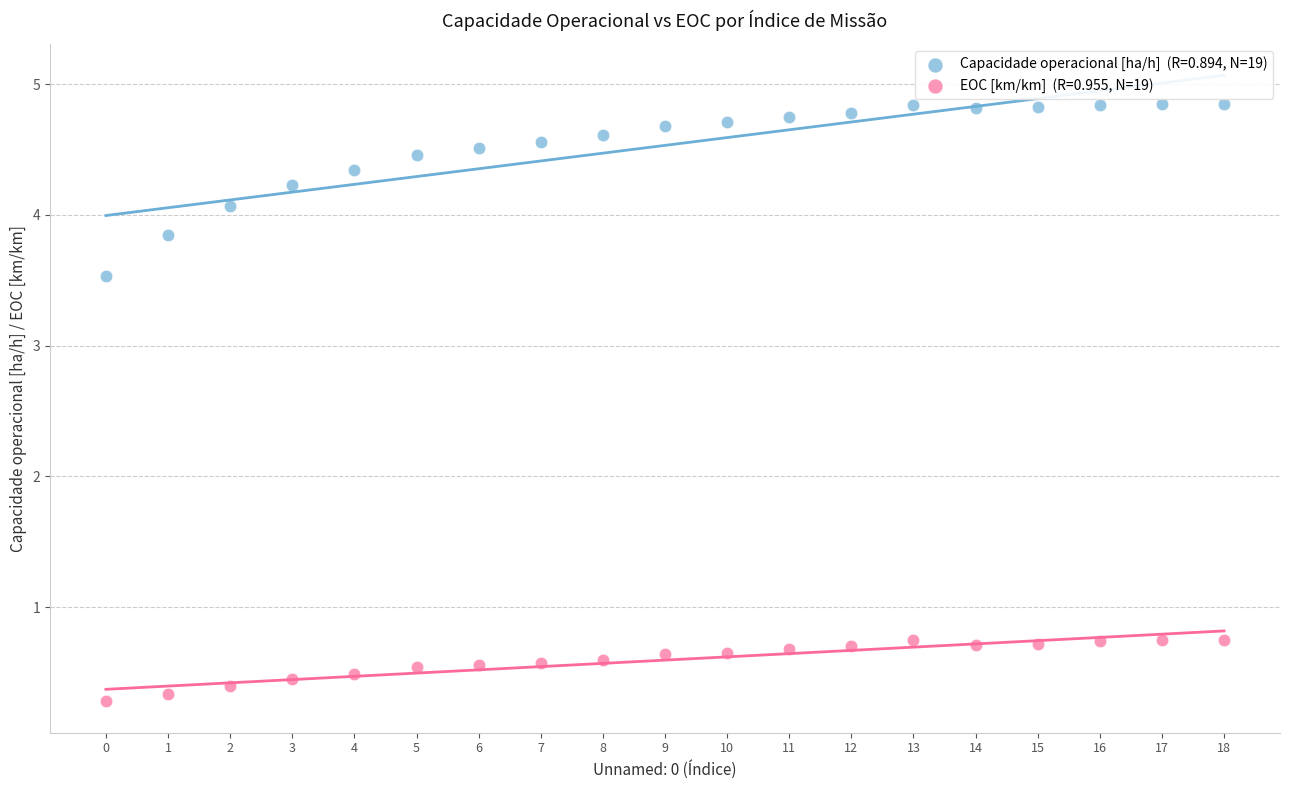

Across all data points, what is the range of Y values (max minus min)?

4.6